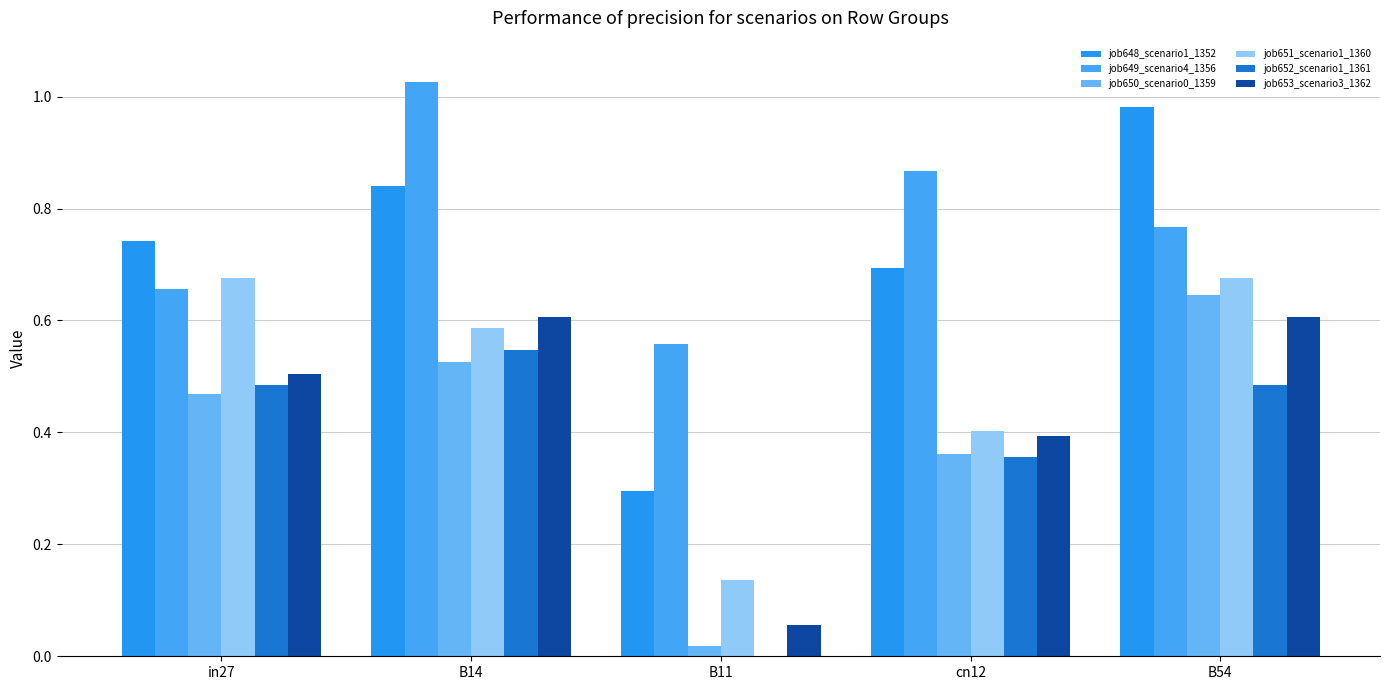

Read the job653_scenario3_1362 value at cn12.

0.4